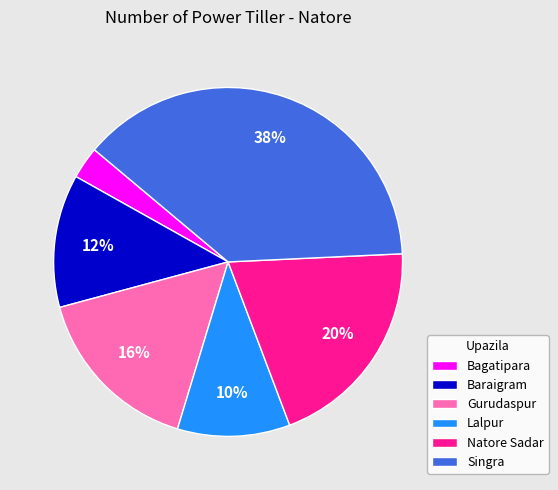

Combined, do Singra and Bagatipara account for over 50%?

No